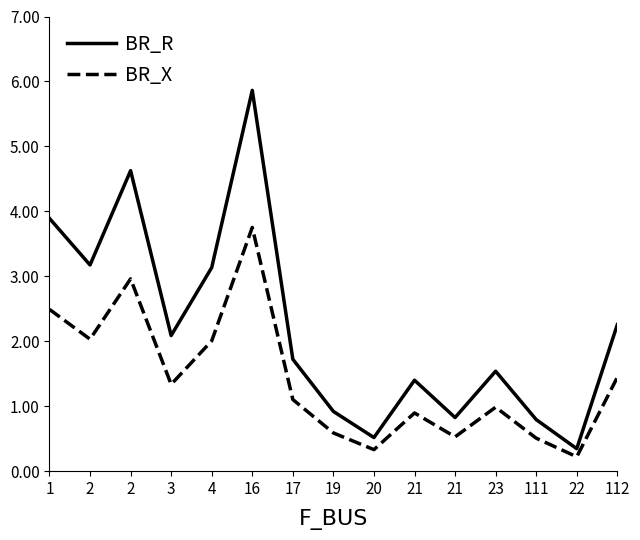

What is the sum of all BR_X values?

21.2